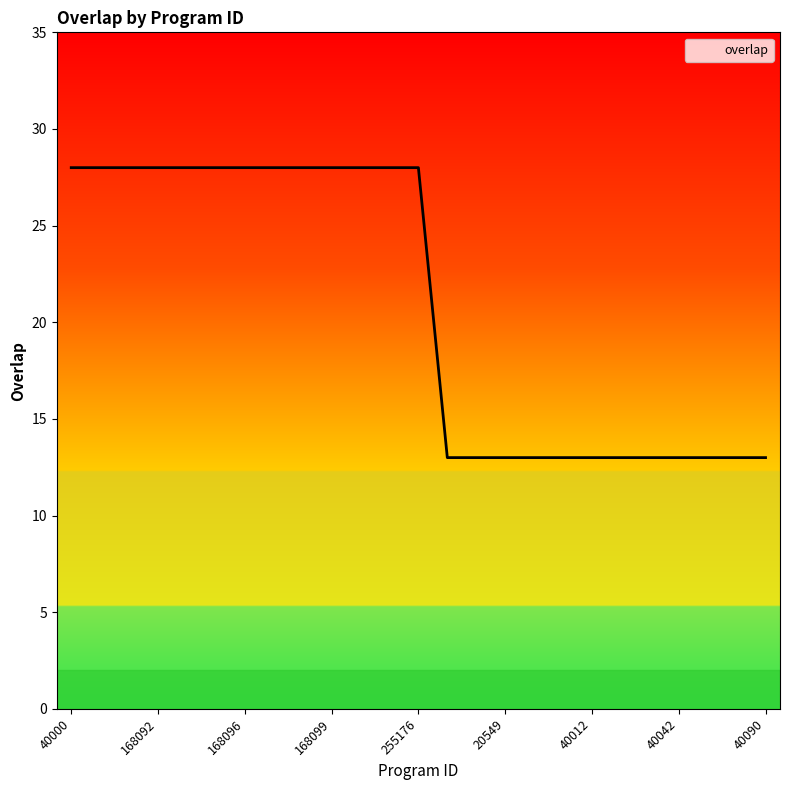

What is the difference between the maximum and minimum values?

15